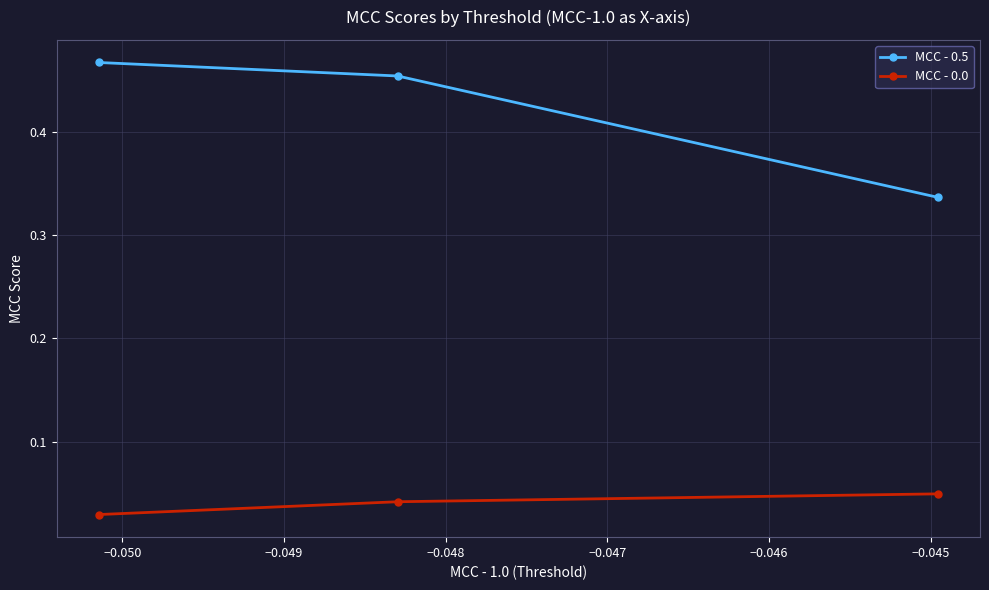

At how many categories does at least one series exceed 0?

3